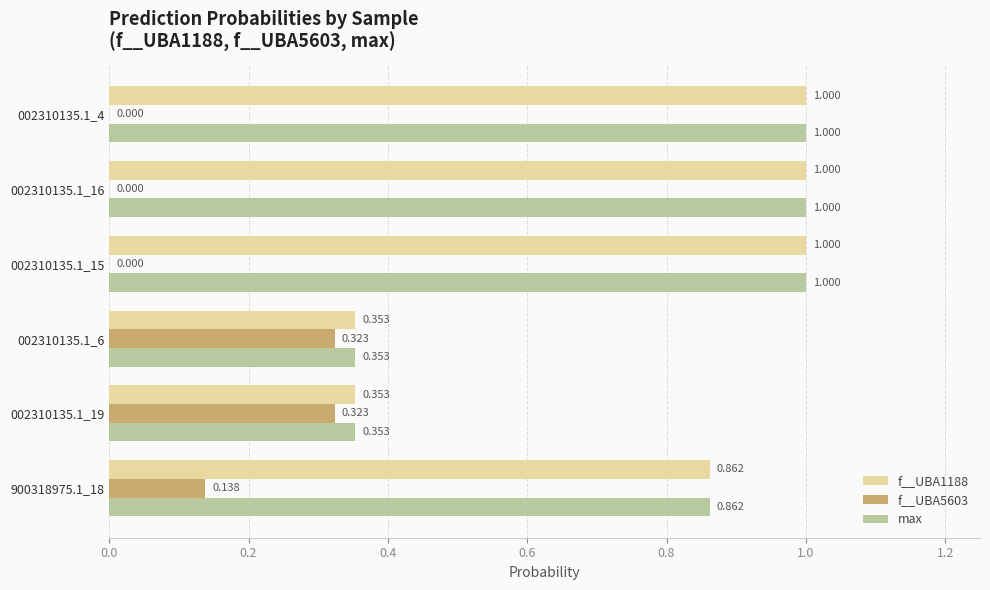

Is the value of max at 002310135.1_16 greater than the value of f__UBA5603 at 002310135.1_4?

Yes